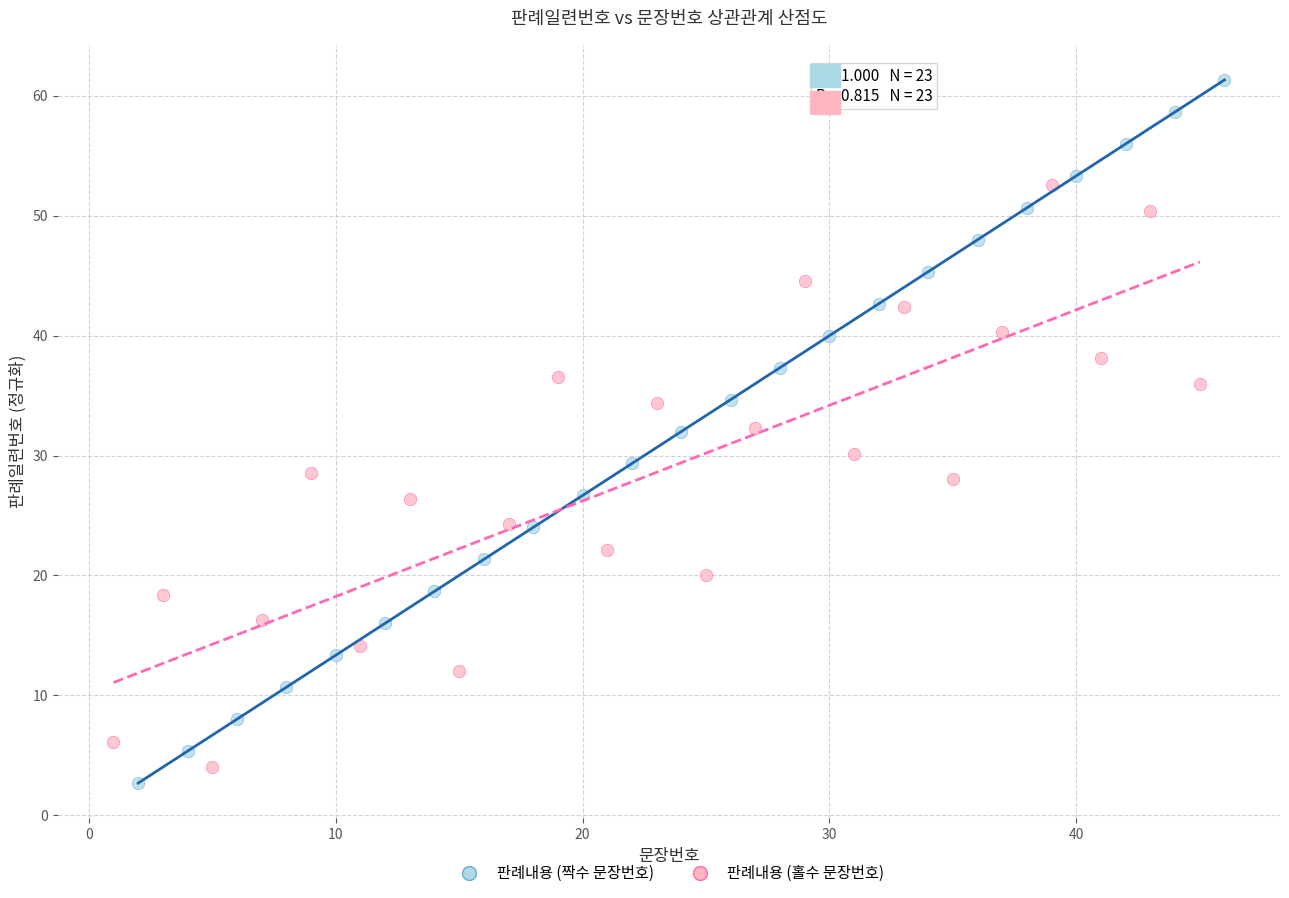

Which series has the widest spread of Y values?

판례내용 (짝수 문장번호)